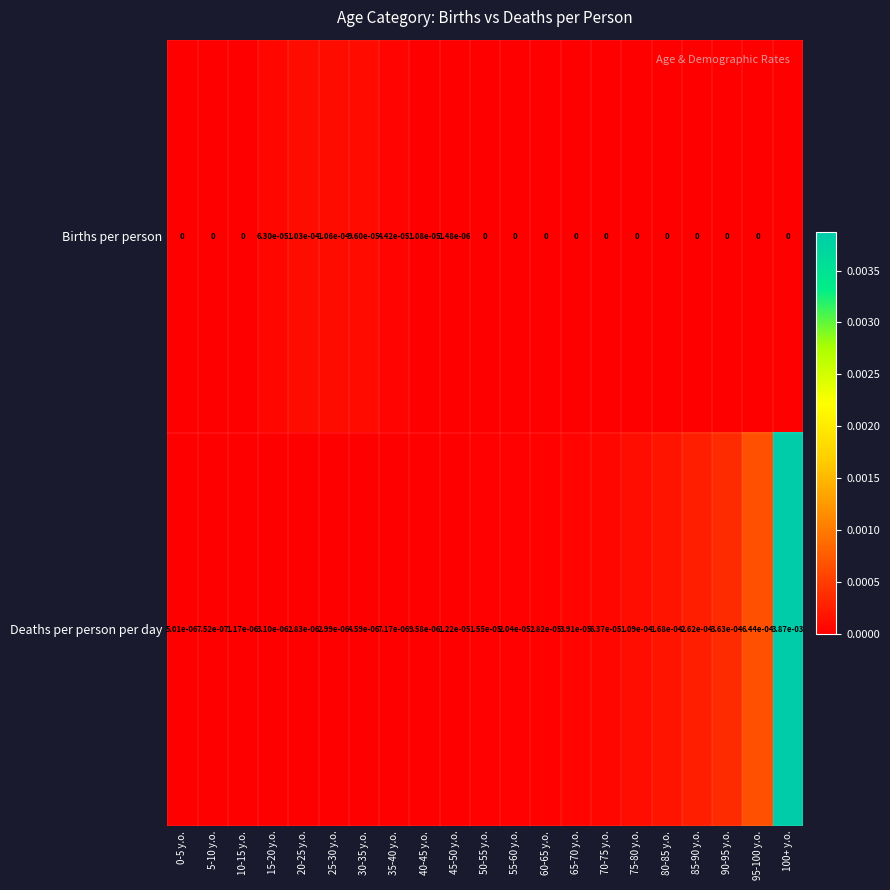

Which series changed the most between 55-60 y.o. and 85-90 y.o.?

Deaths per person per day